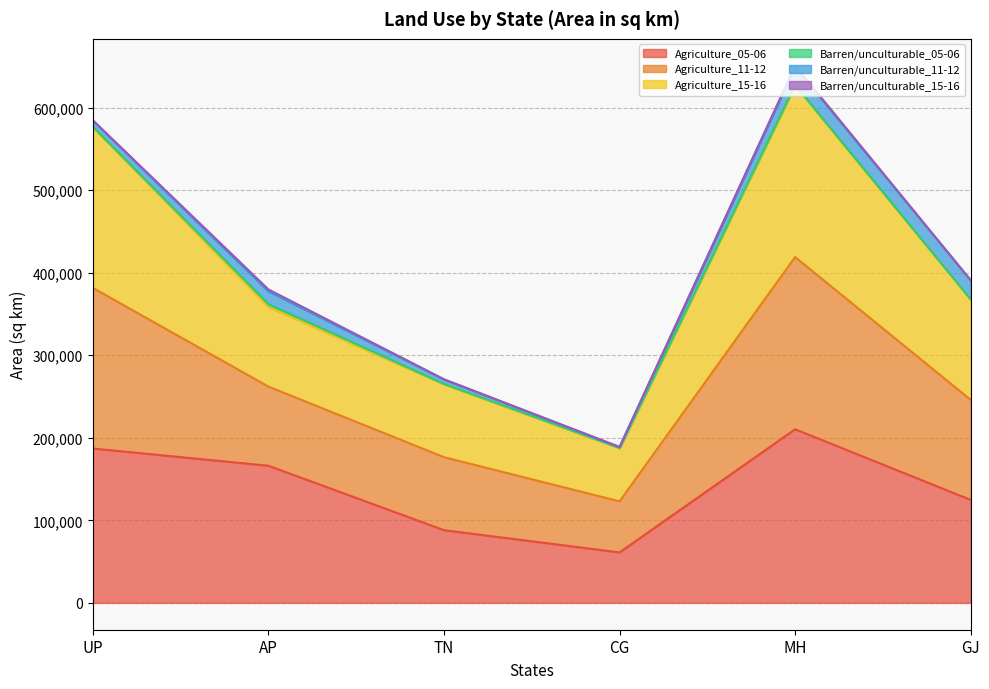

The Agriculture_05-06 series shows 352564.6 at MH. True or false?

False